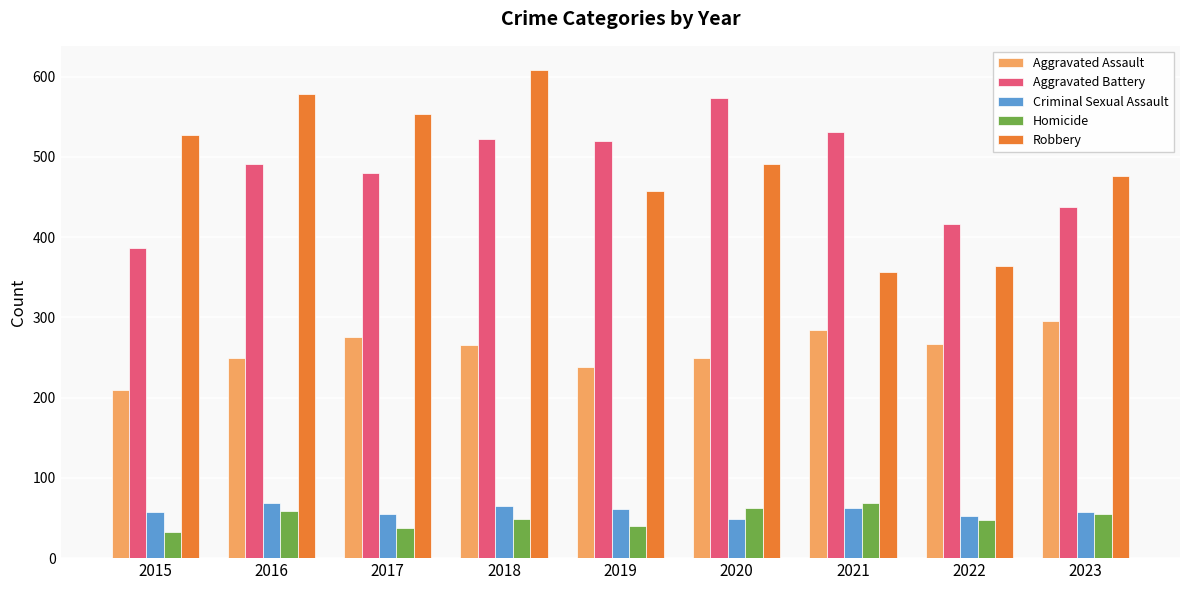

What is the value of the Aggravated Battery bar at the 9th from the left?

437